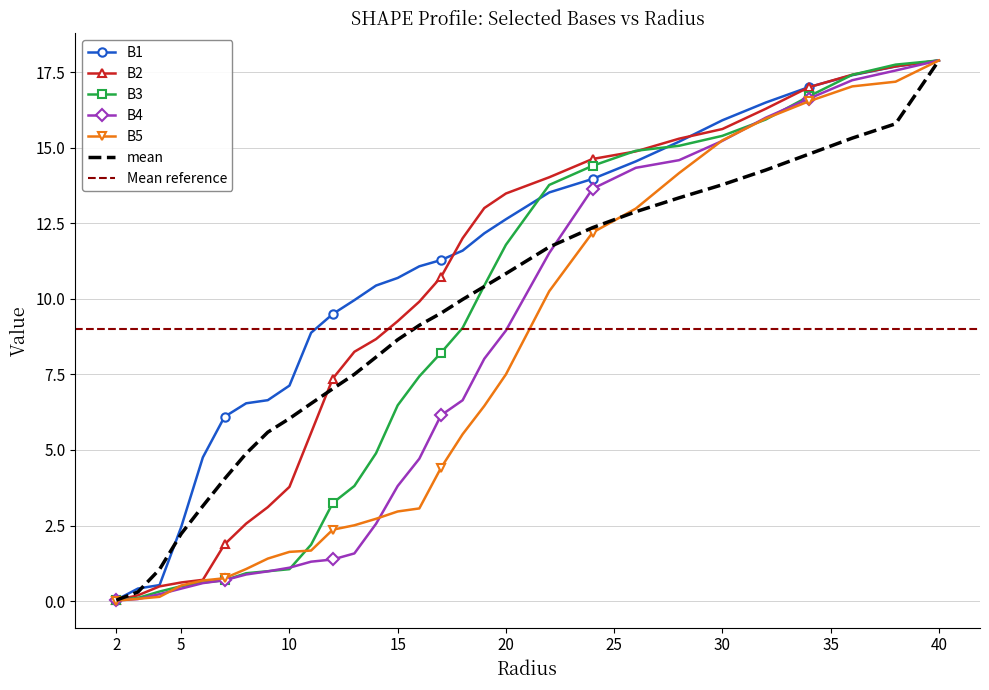

What is the maximum value for B4?

17.9